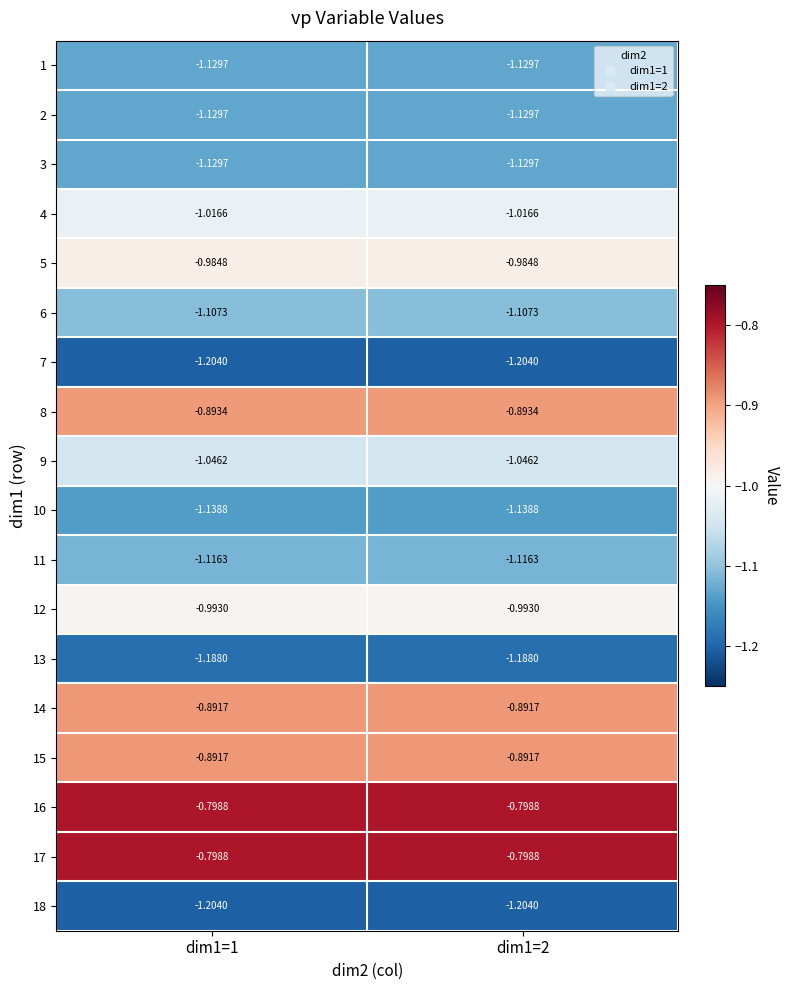

Is the value of 4 at dim1=2 greater than the value of 17 at dim1=2?

No